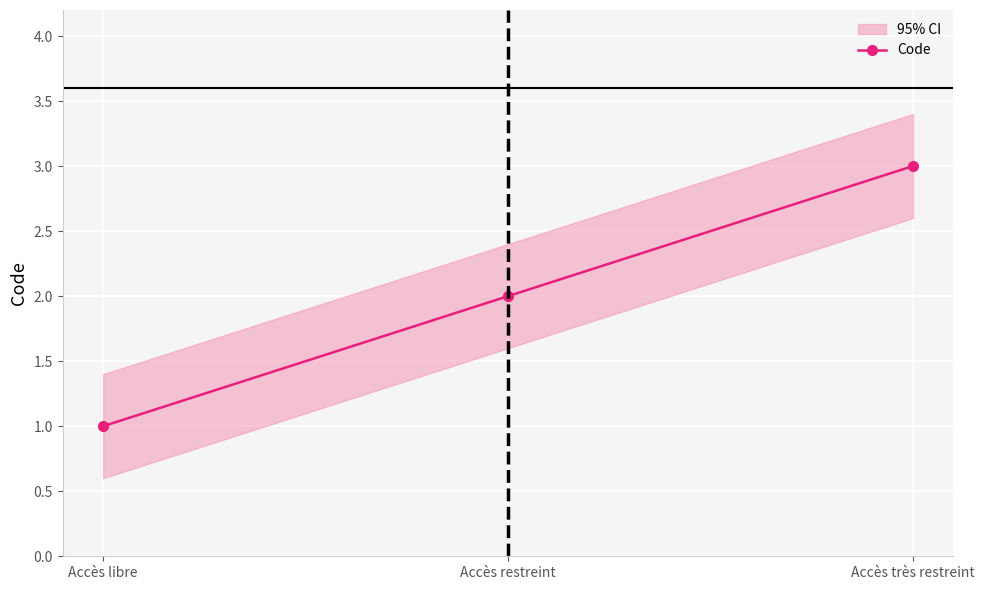

Reading right to left, what are all the values shown in this chart?

Accès très restreint=3	Accès restreint=2	Accès libre=1